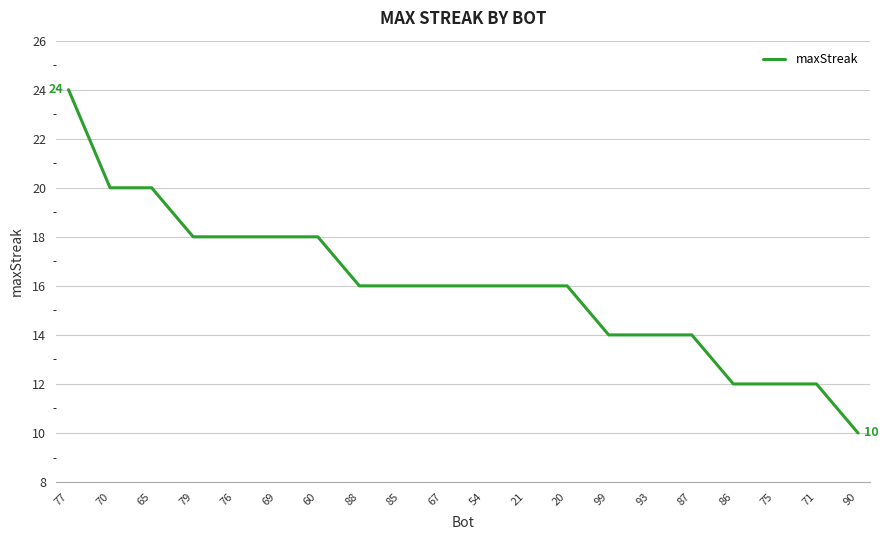

Which category has the lowest value across all series?

90